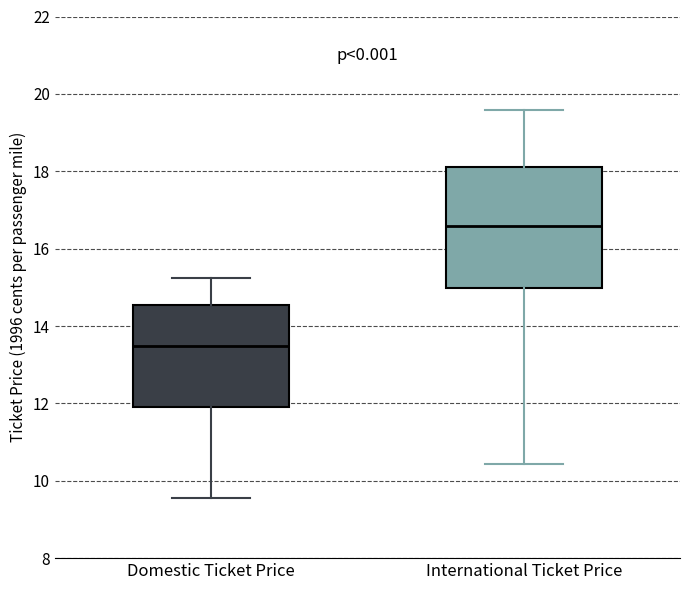

Reading left to right, transcribe this box plot: for each box, give where its median line is, the range the box spans, and where its two whiskers end, as read against the y-axis. The values are not printed on the chart, so give them approximately, as read against the axis.

Domestic Ticket Price: median 13.4, box 11.8 to 14.6, whiskers 9.6 to 15.2
International Ticket Price: median 16.6, box 15.0 to 18.2, whiskers 10.4 to 19.6